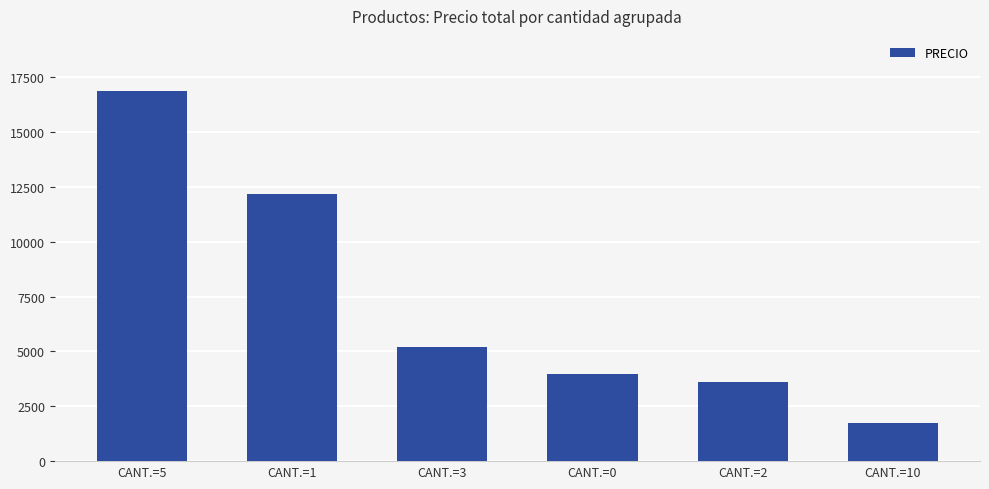

What is the minimum value shown in the chart?

1730